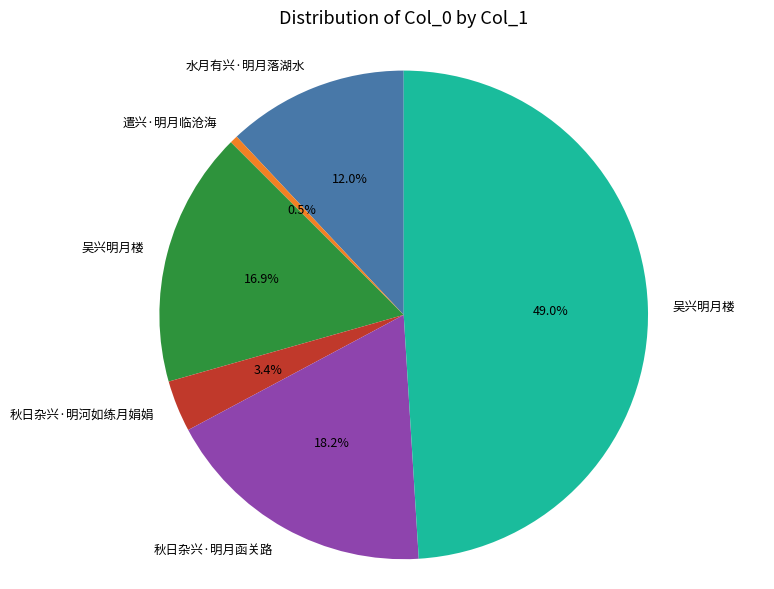

Is there any slice that represents more than half of the pie?

No